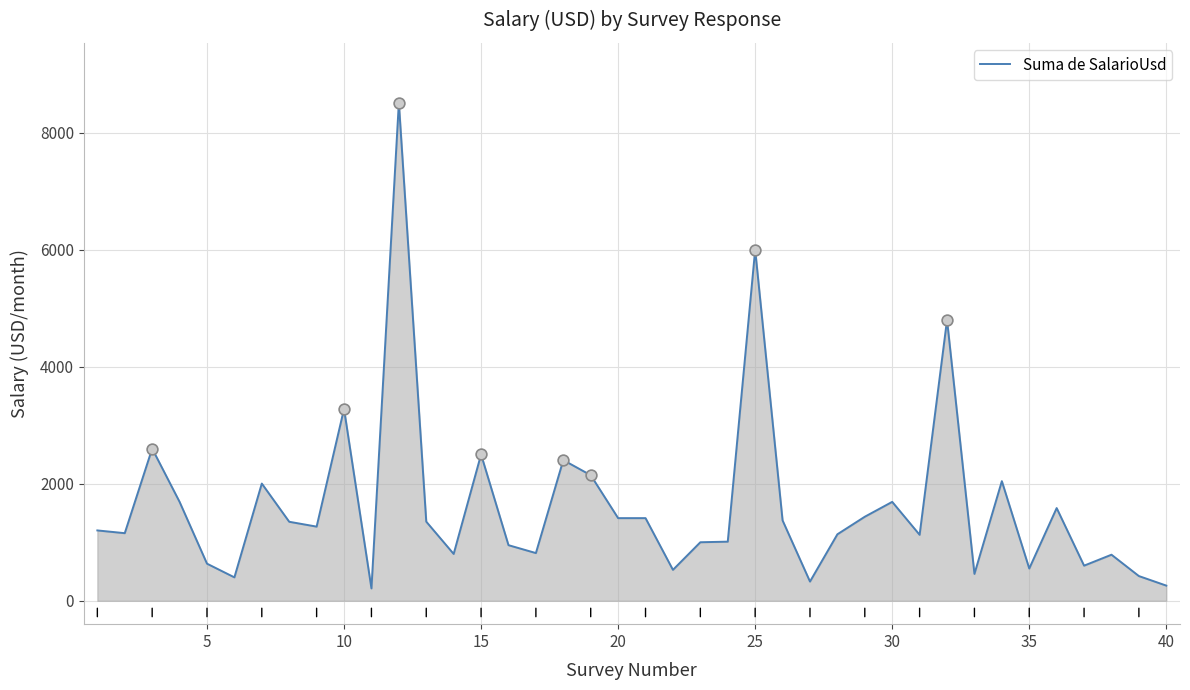

What is the difference between the maximum and minimum values?

8302